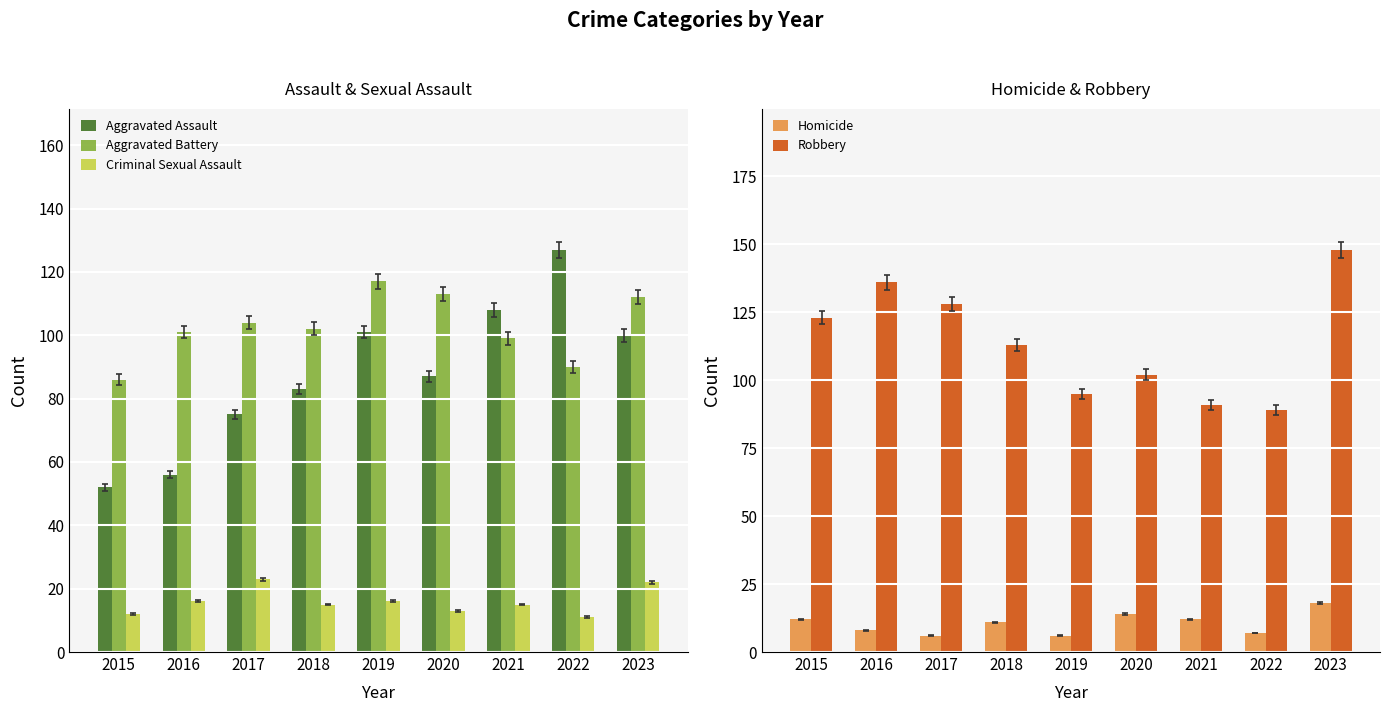

Which has a higher value, 2016 or 2022?

2022